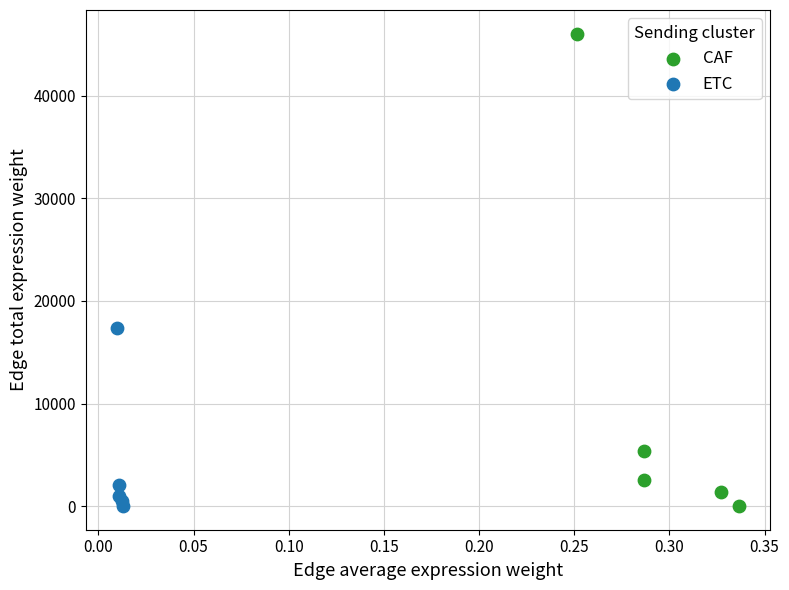

Which series reaches the maximum Y coordinate?

CAF